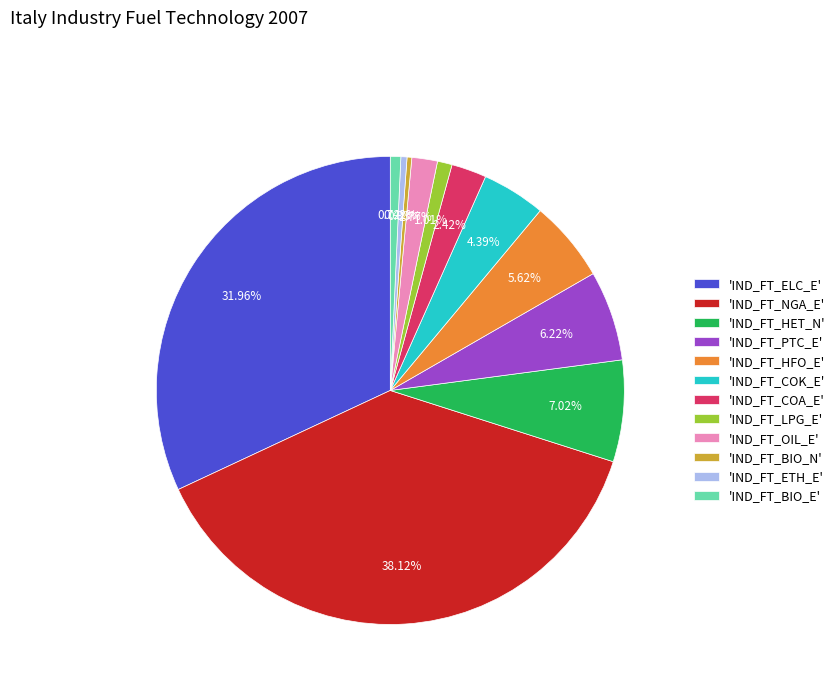

Which has a higher value, 'IND_FT_NGA_E' or 'IND_FT_PTC_E'?

'IND_FT_NGA_E'